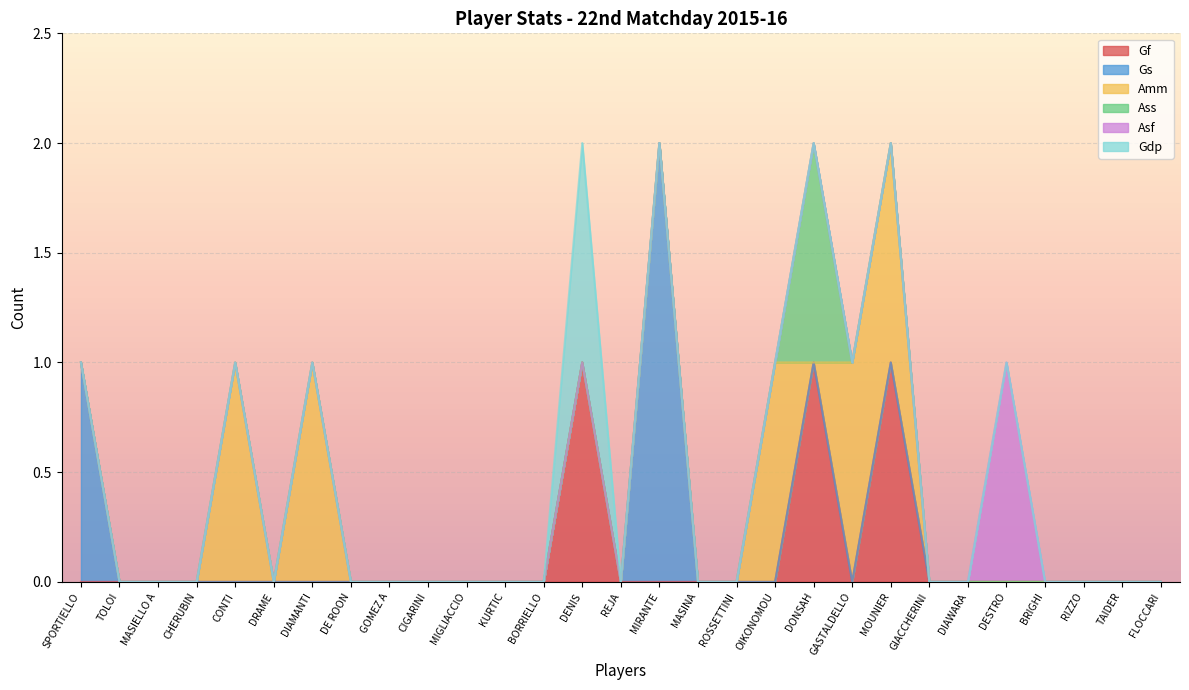

How many distinct data groups are displayed?

6